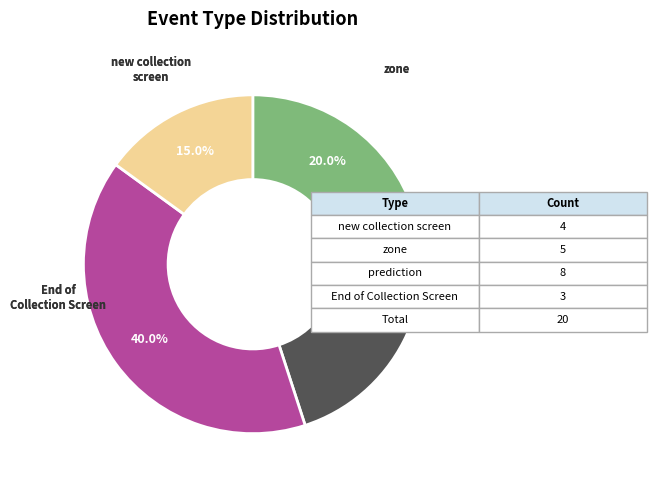

Is there a majority slice in this chart?

No